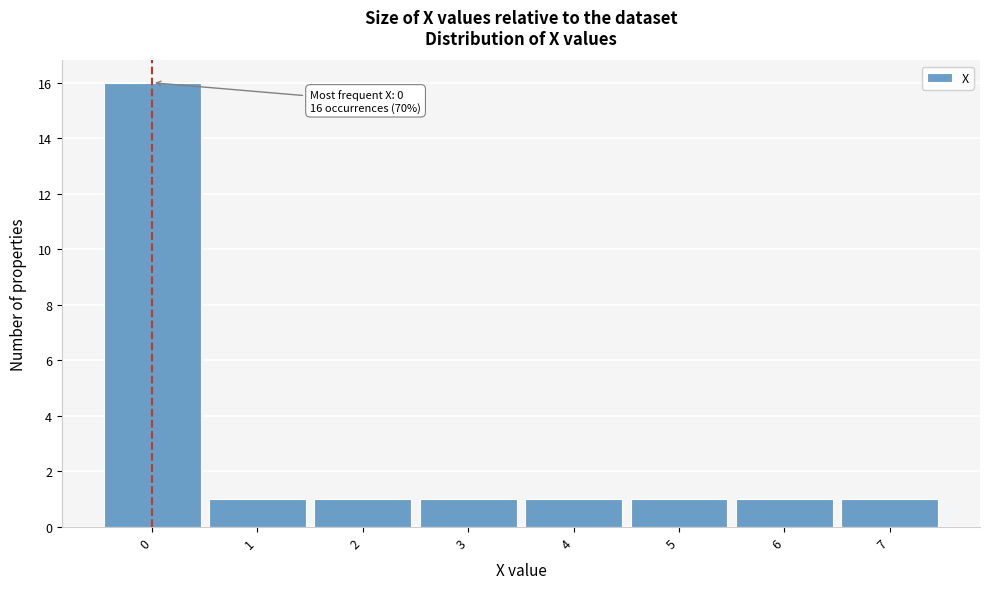

Which range on the x-axis has the tallest bar?

-0.5 to 0.5